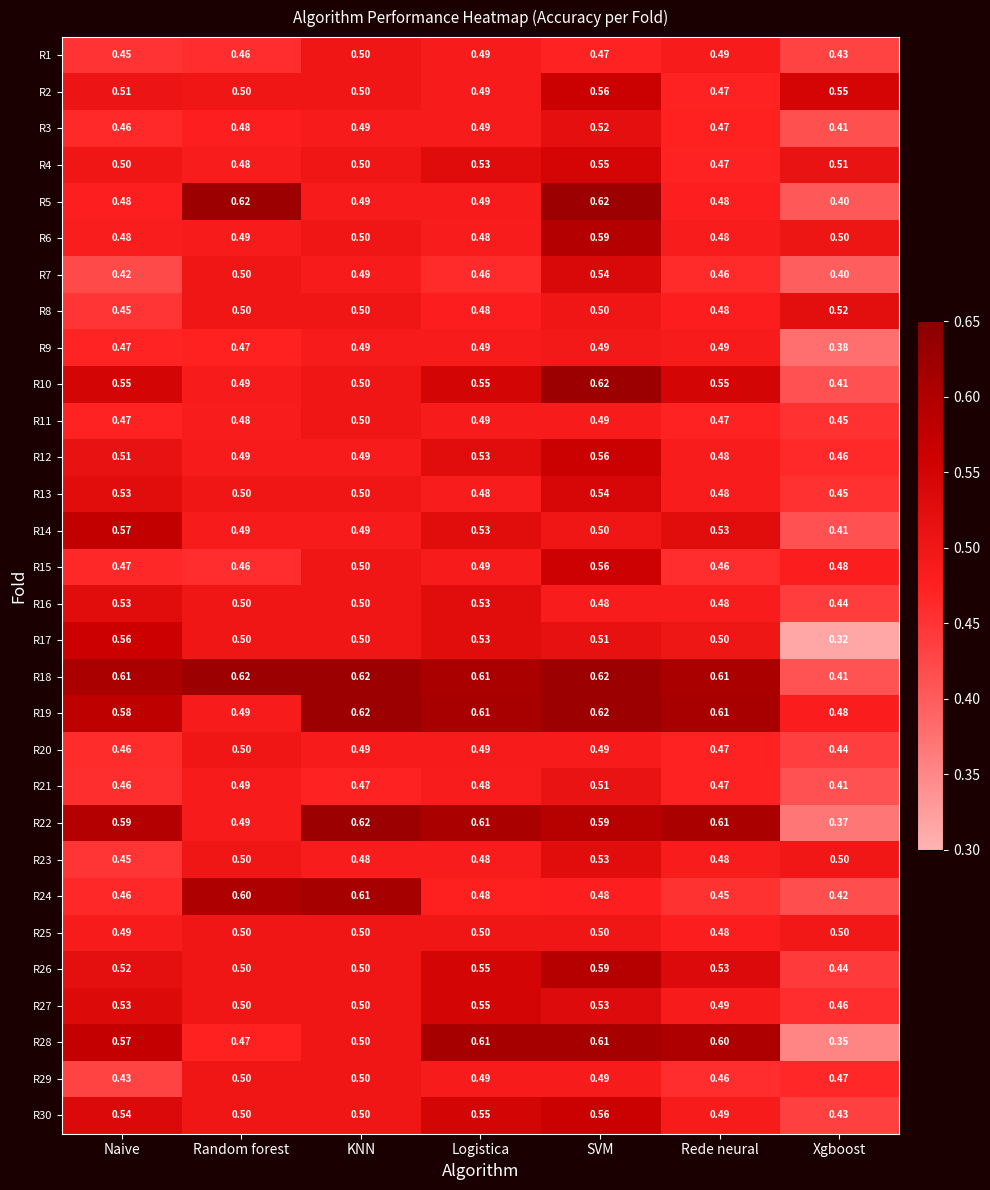

Is the value of R18 at Naive greater than the value of R1 at Random forest?

Yes